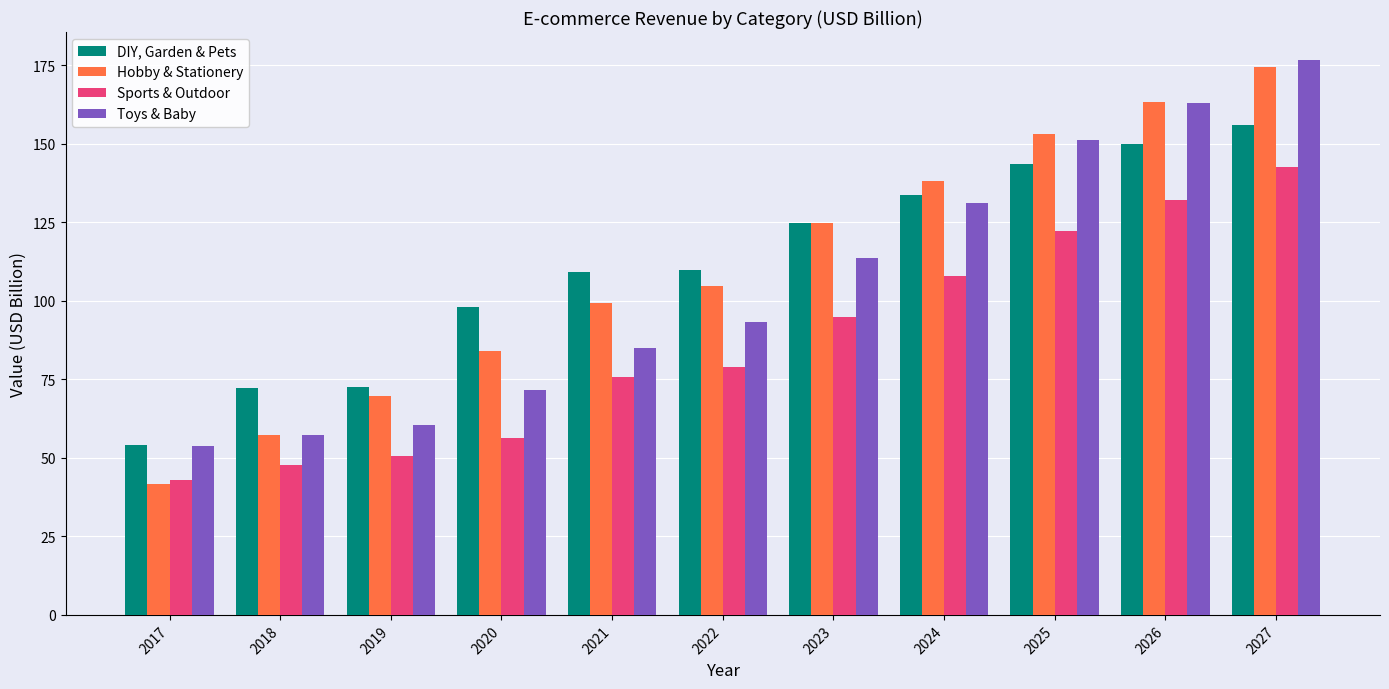

Which series changed the most between 2018 and 2022?

Hobby & Stationery